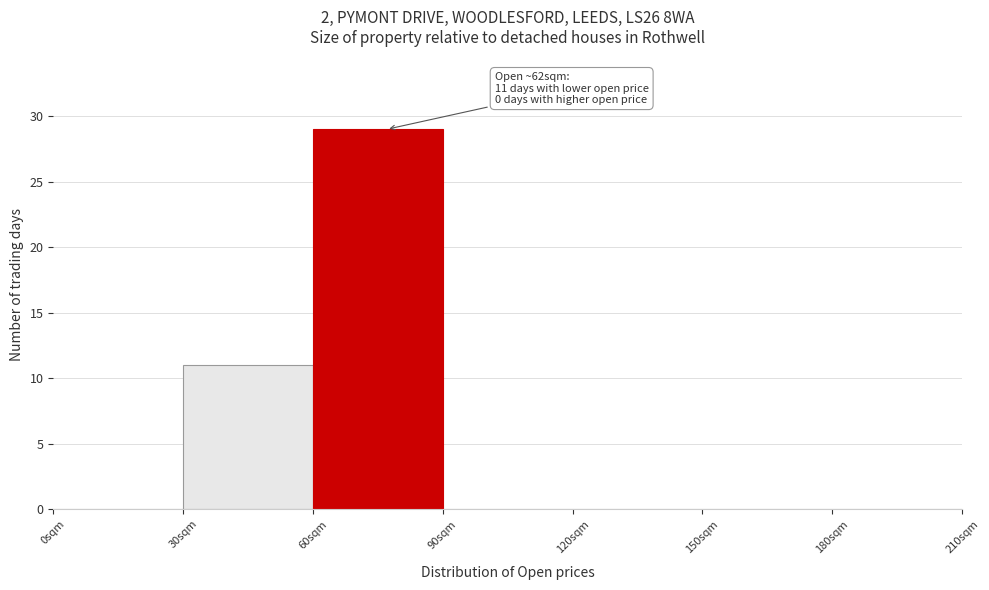

Over which range of the x-axis is the bar tallest?

60 to 90